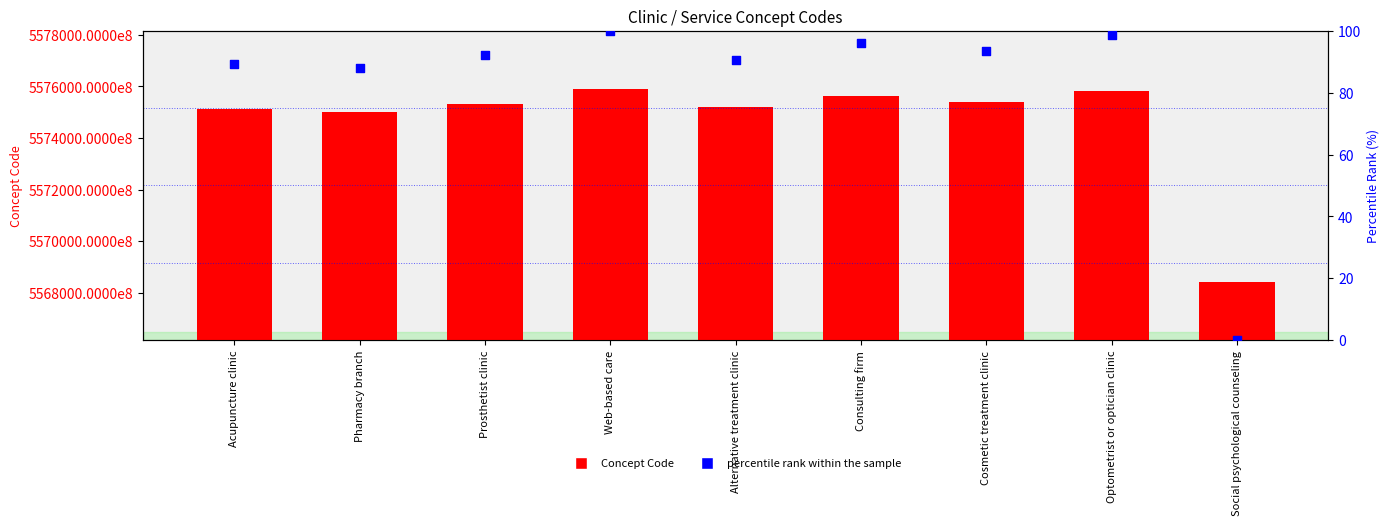

At how many categories does at least one series exceed 539025018331031?

9